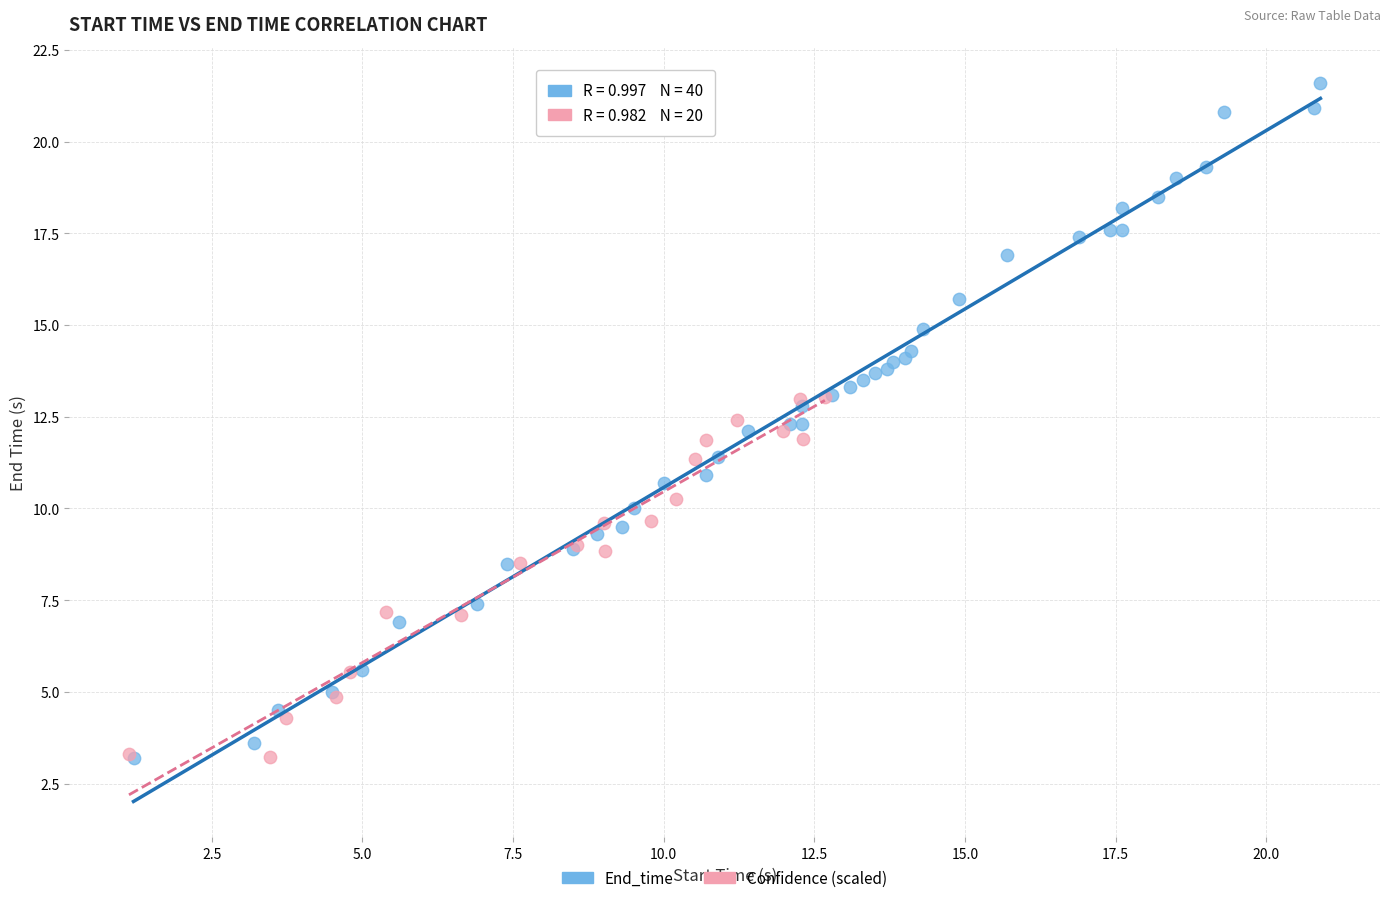

Which series has the widest spread of Y values?

End_time